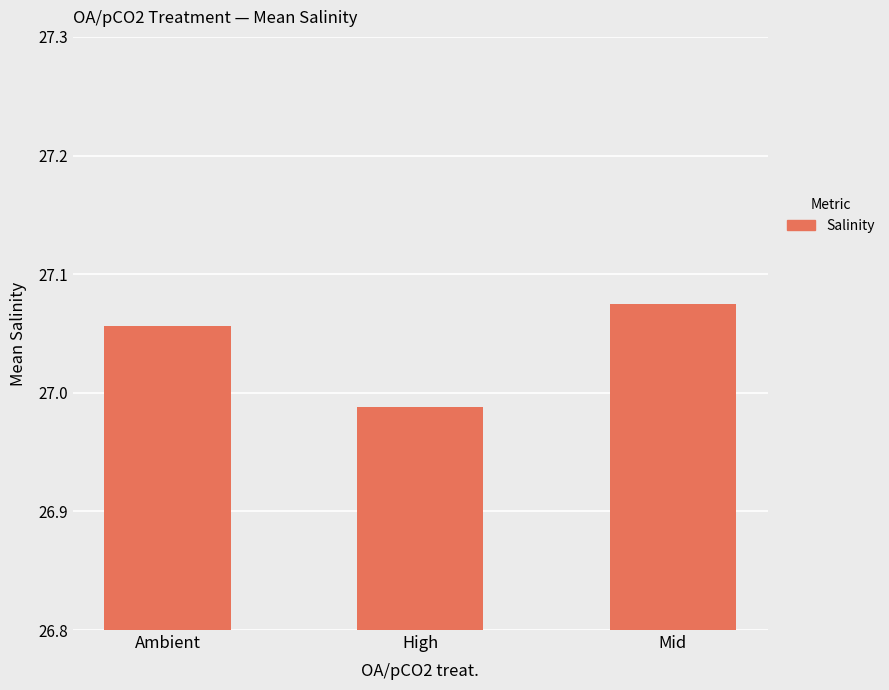

List the labels in order of value, largest first.

Mid, Ambient, High